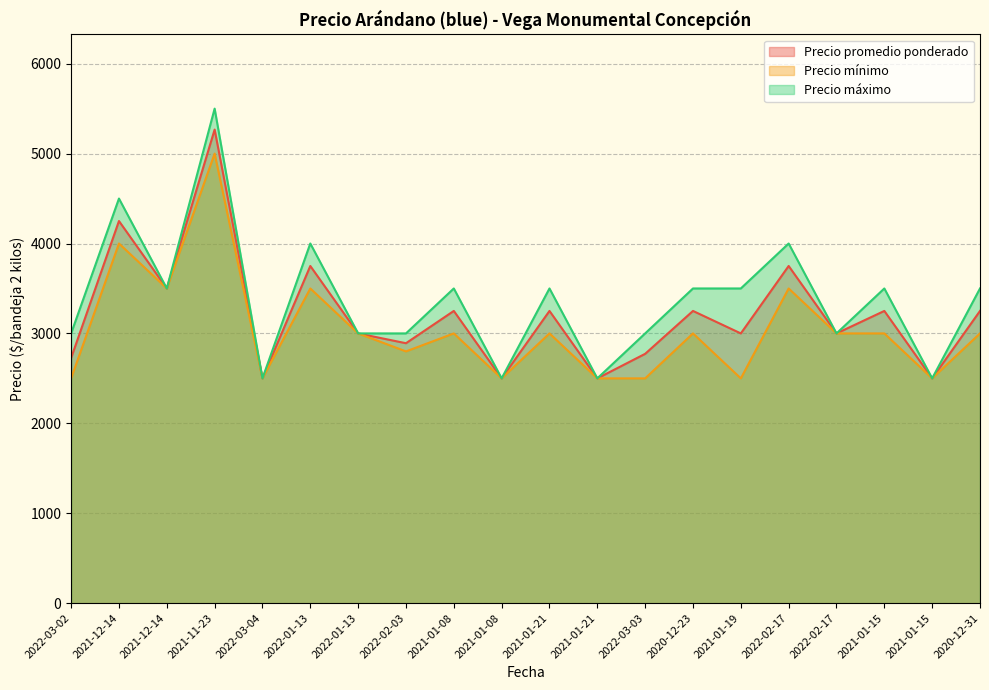

True or false: Precio mínimo and Precio máximo cross at least once.

False